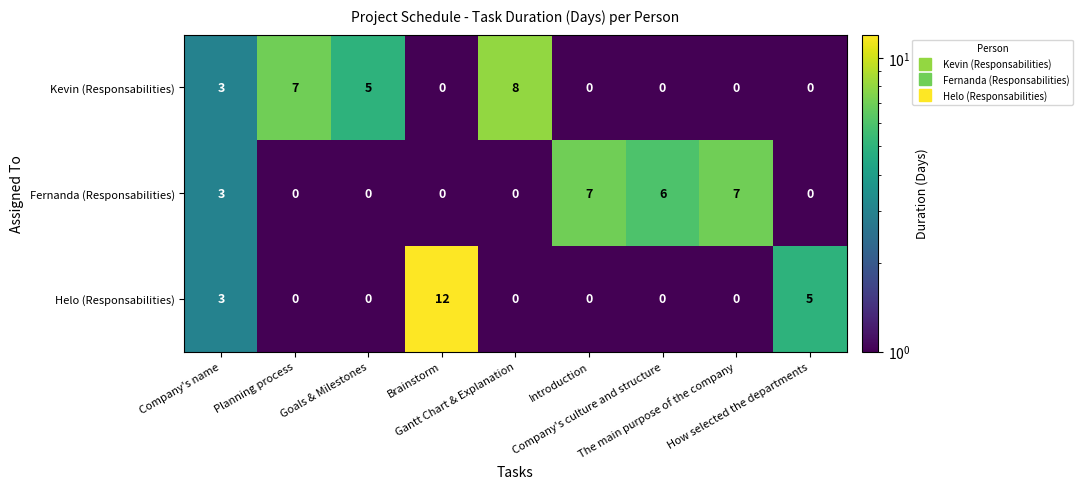

List the series in order of their peak value, lowest first.

Fernanda (Responsabilities), Kevin (Responsabilities), Helo (Responsabilities)